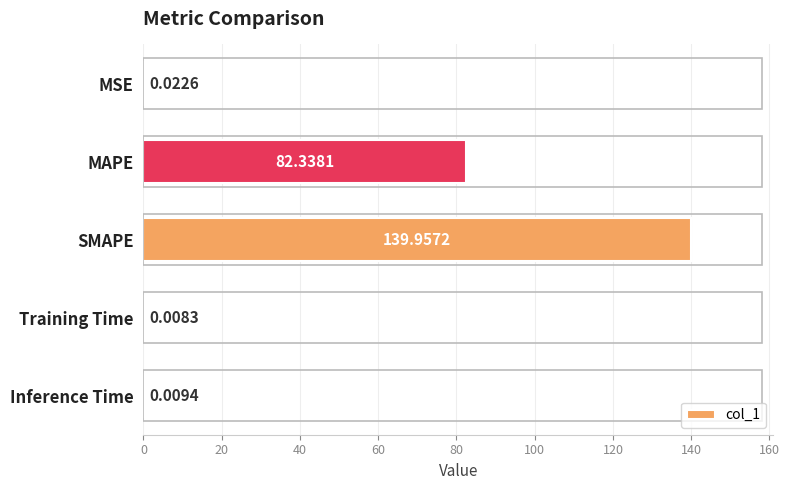

Which category has the highest value across all series?

SMAPE